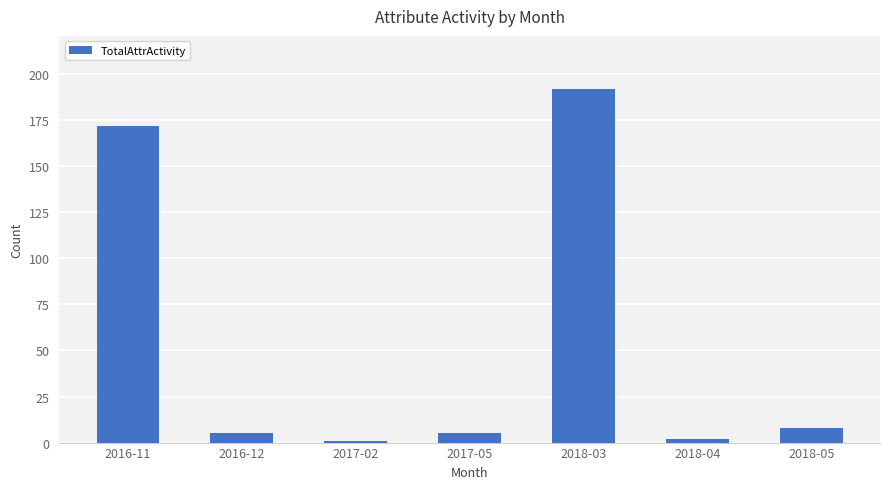

What is the smallest value displayed?

1